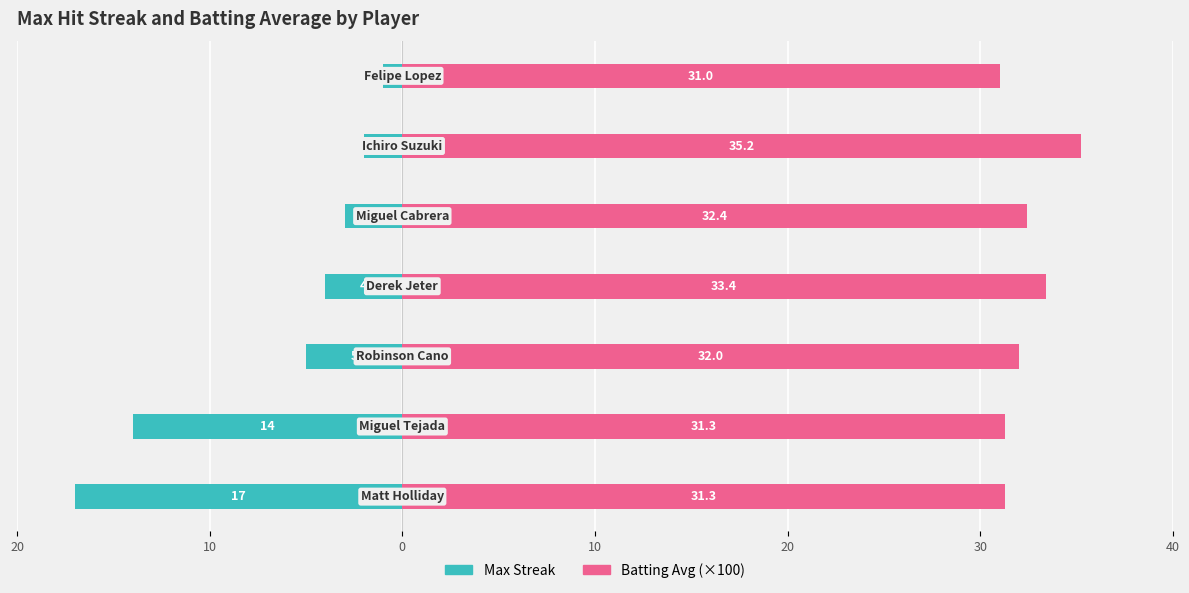

List the series in order of their peak value, highest first.

Batting Avg (×100), Max Streak